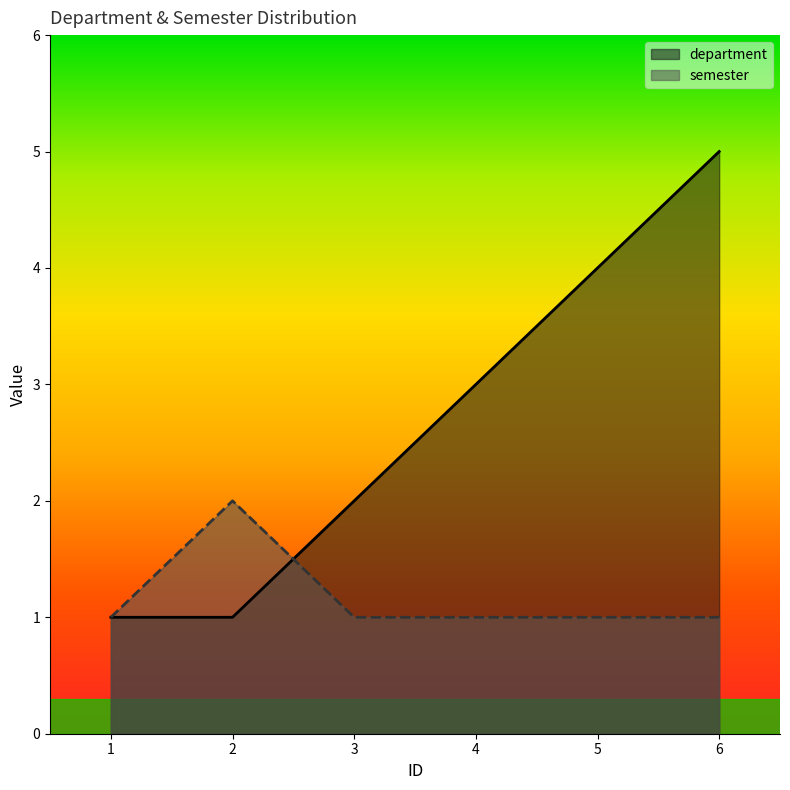

True or false: department and semester intersect in this chart.

True